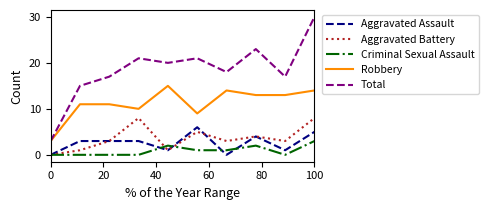

True or false: Total and Criminal Sexual Assault cross at least once.

False